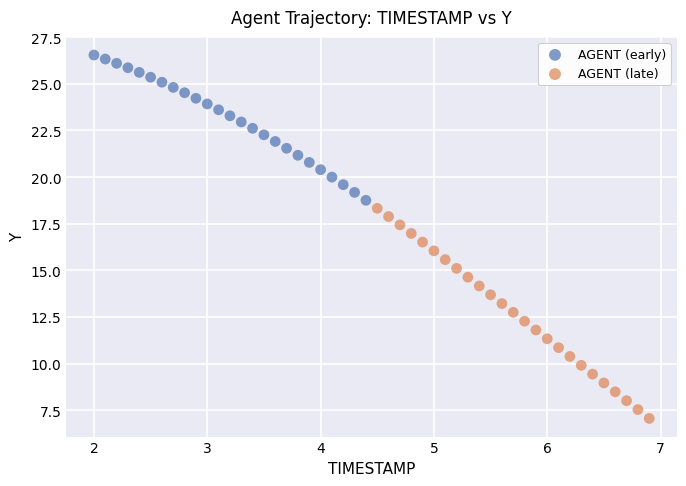

Which series has the largest Y range (max minus min)?

AGENT (late)